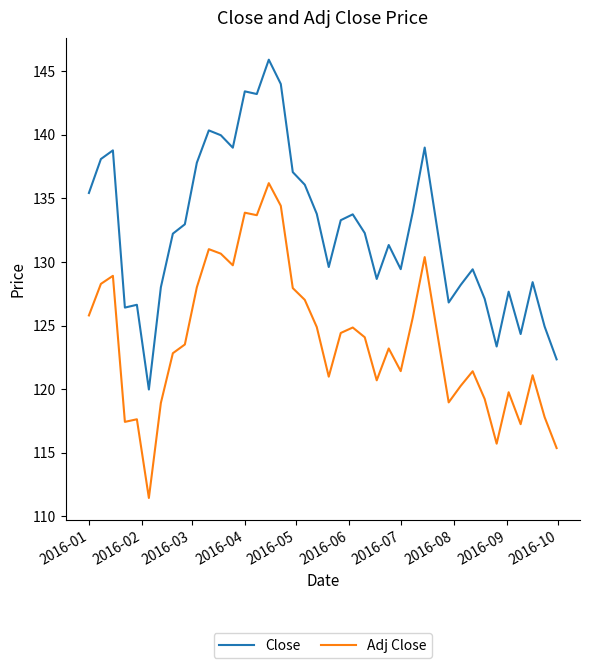

True or false: Close and Adj Close intersect in this chart.

False